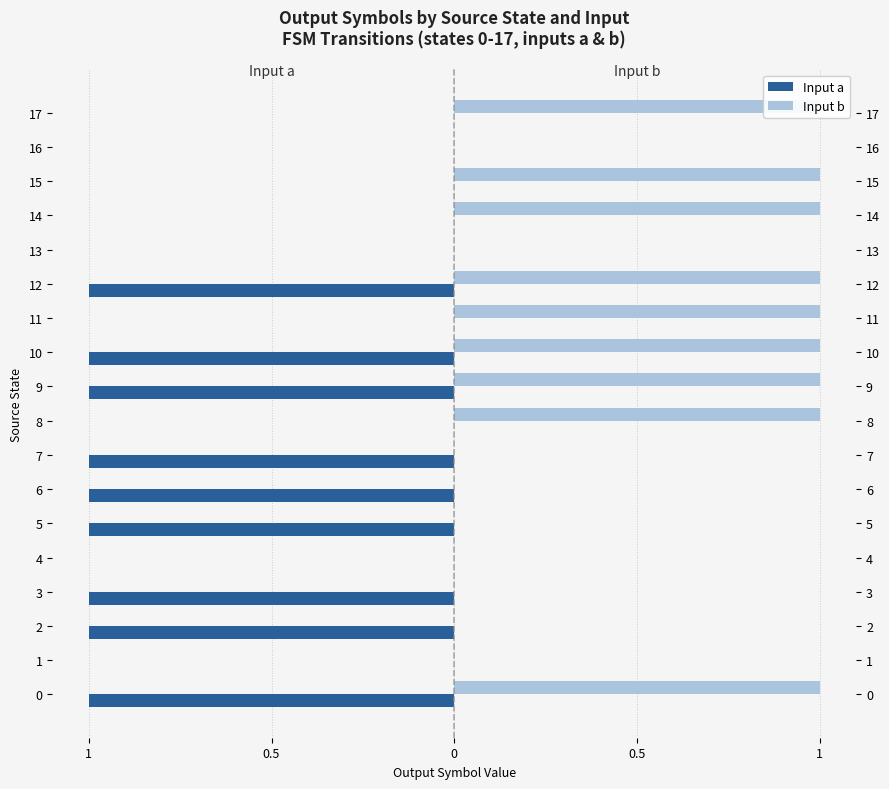

What is the sum of the Input b values at 3 and 11?

1